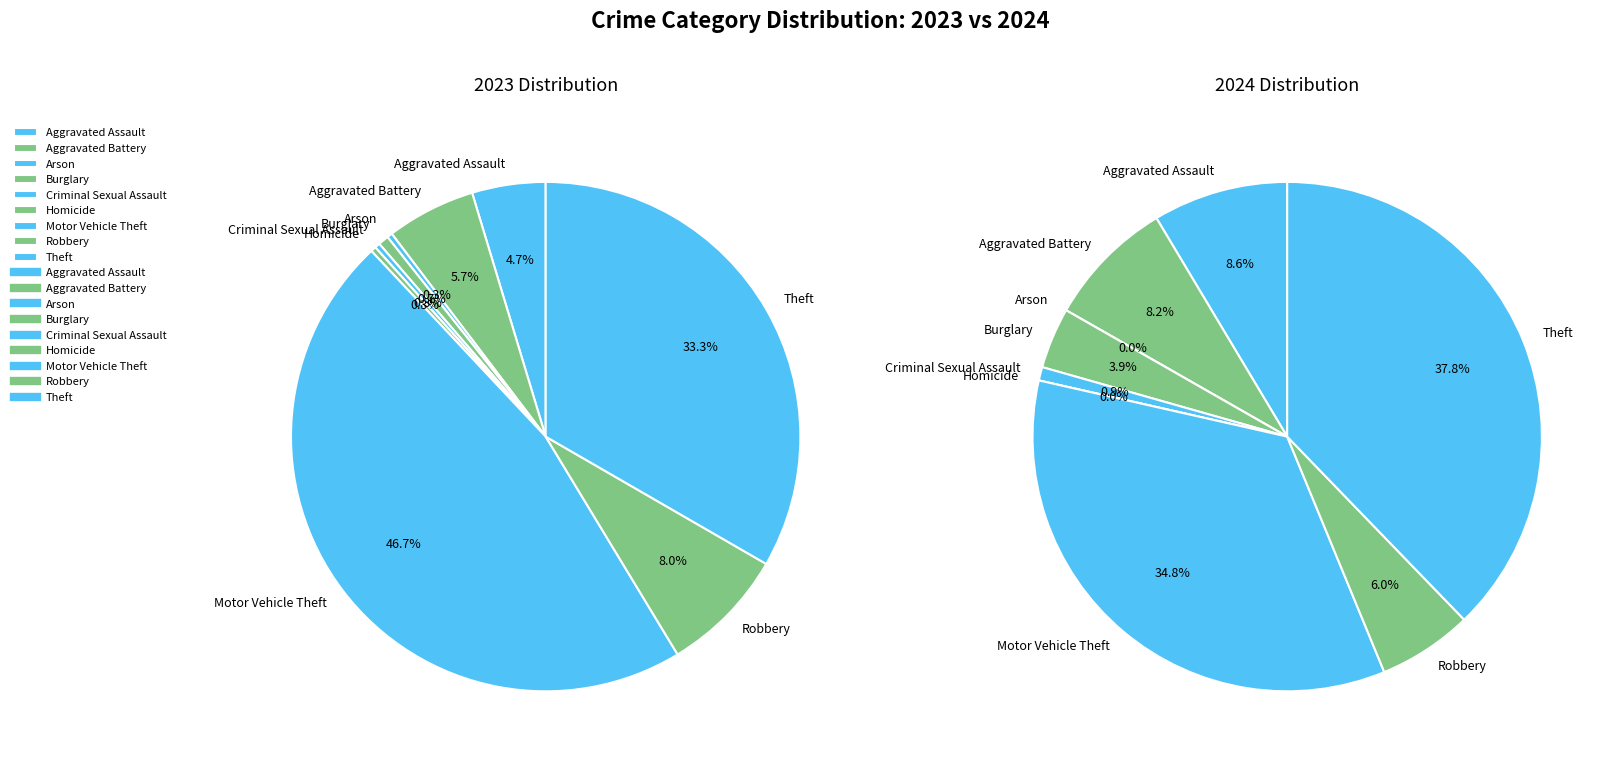

Do values_2024 and 4 together represent more than half of the pie?

No